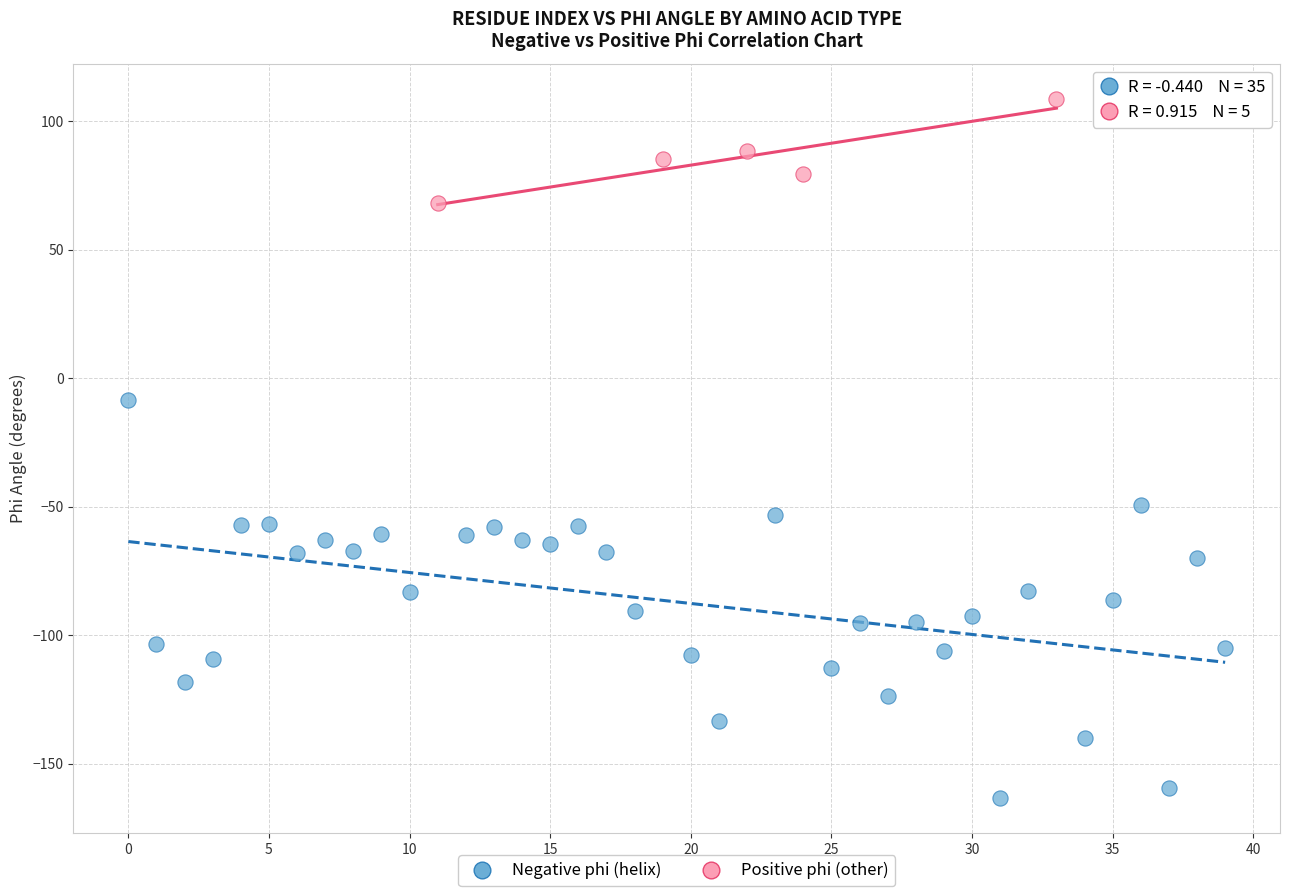

Which series contains the highest Y value?

Positive phi (other)